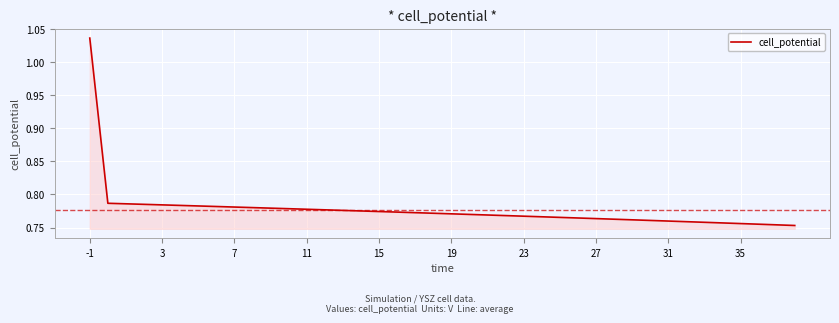

The chart shows a value of 1.0 at 11. True or false?

False